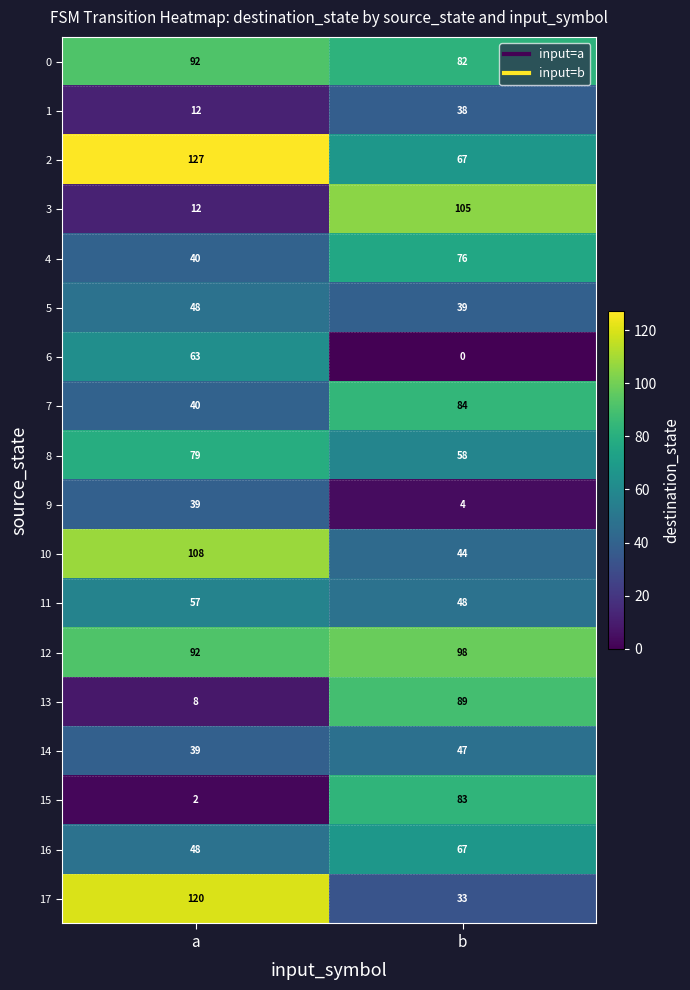

At which category is the sum across all series the highest?

b